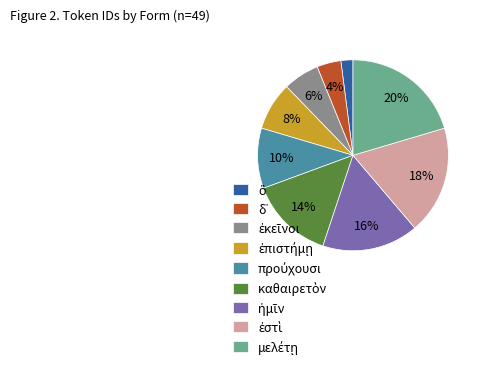

Is there any slice that represents more than half of the pie?

No